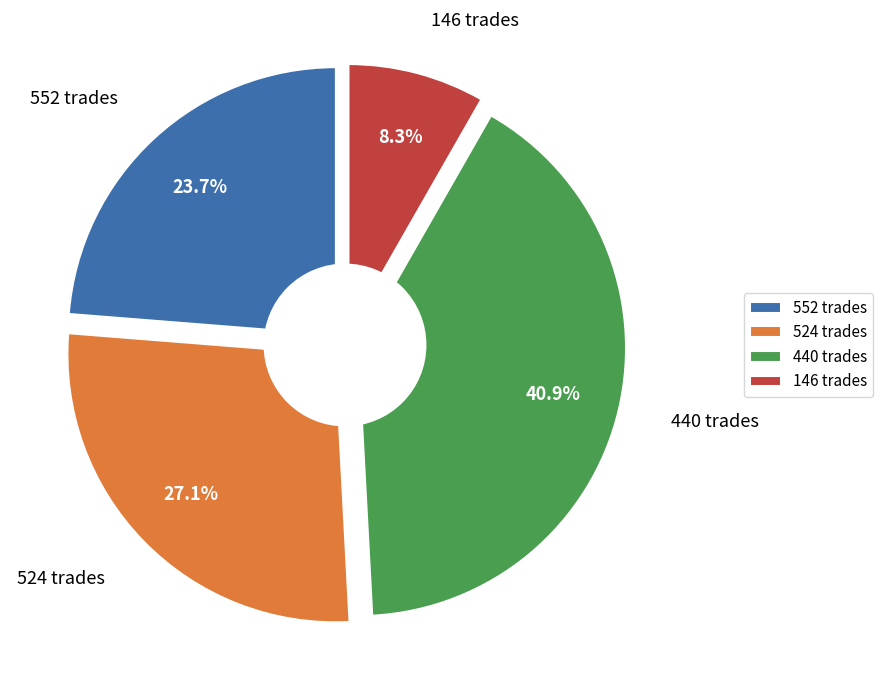

Which slice is the largest?

440 trades